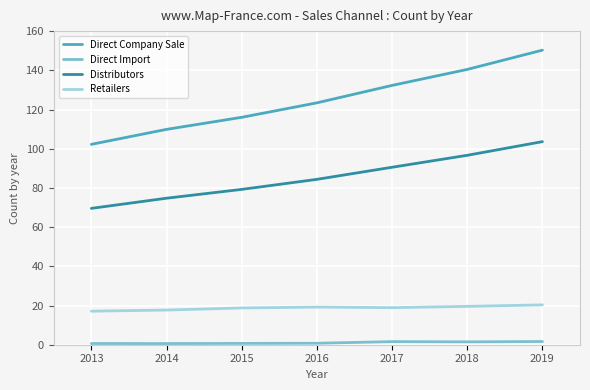

True or false: Direct Import and Distributors intersect in this chart.

False